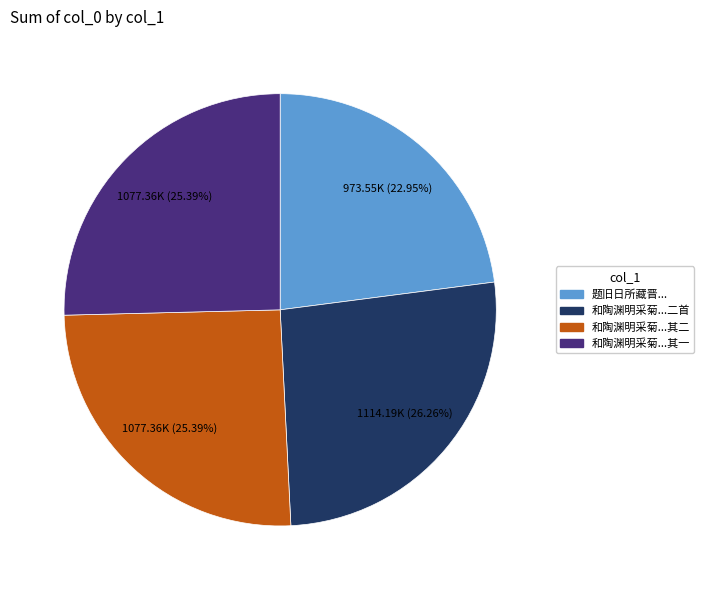

Does 题旧日所藏晋... account for over 50% of the chart?

No